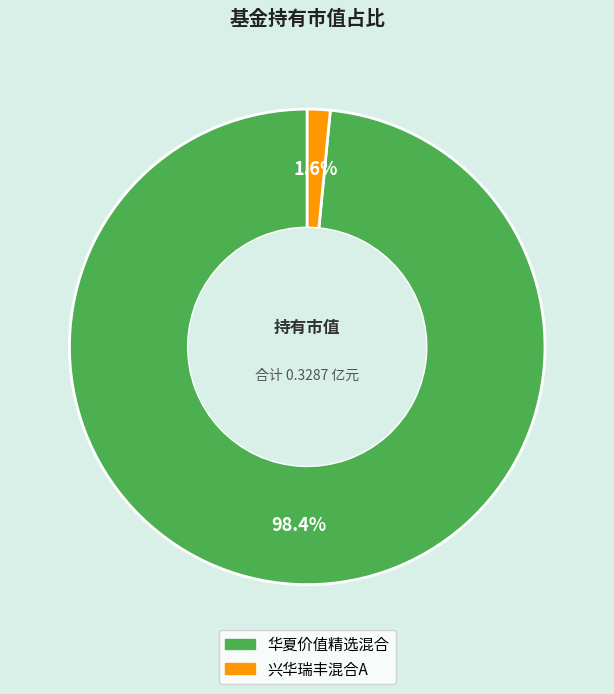

To the nearest percent, what portion does 兴华瑞丰混合A represent?

2%